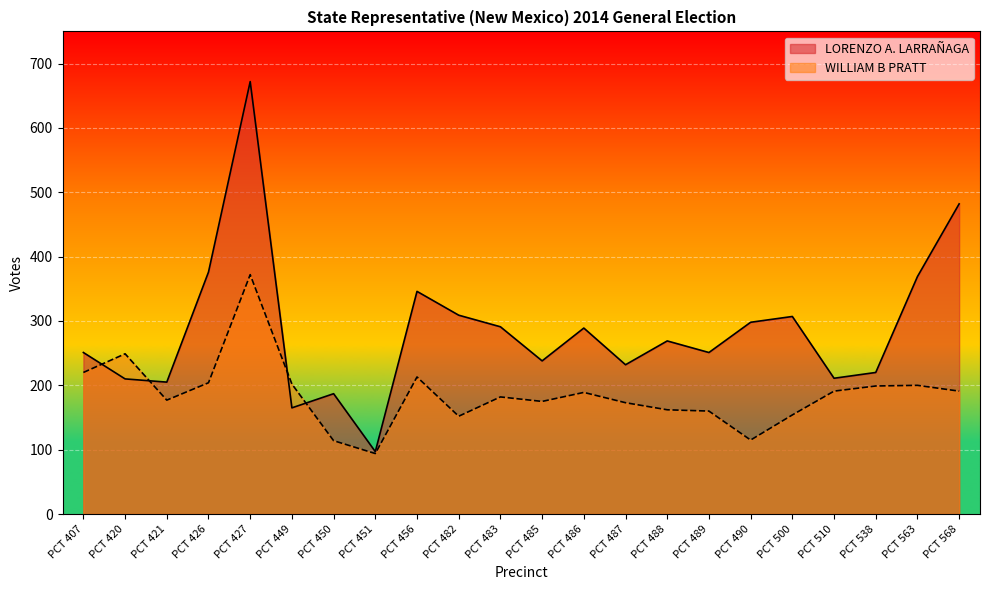

Which category has the highest value across all series?

PCT 427